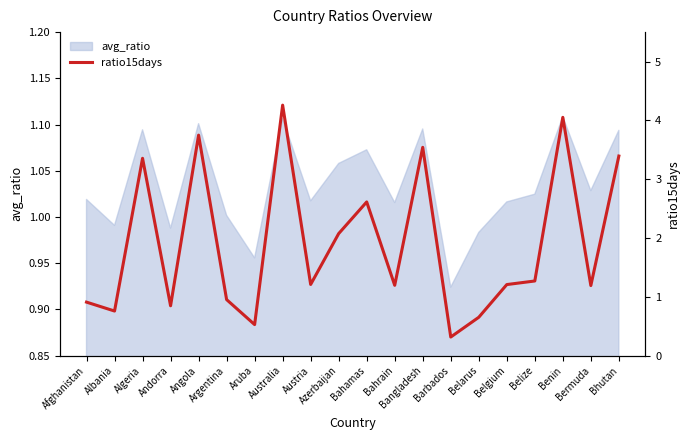

Is it true that the value at Barbados is 0.3?

True